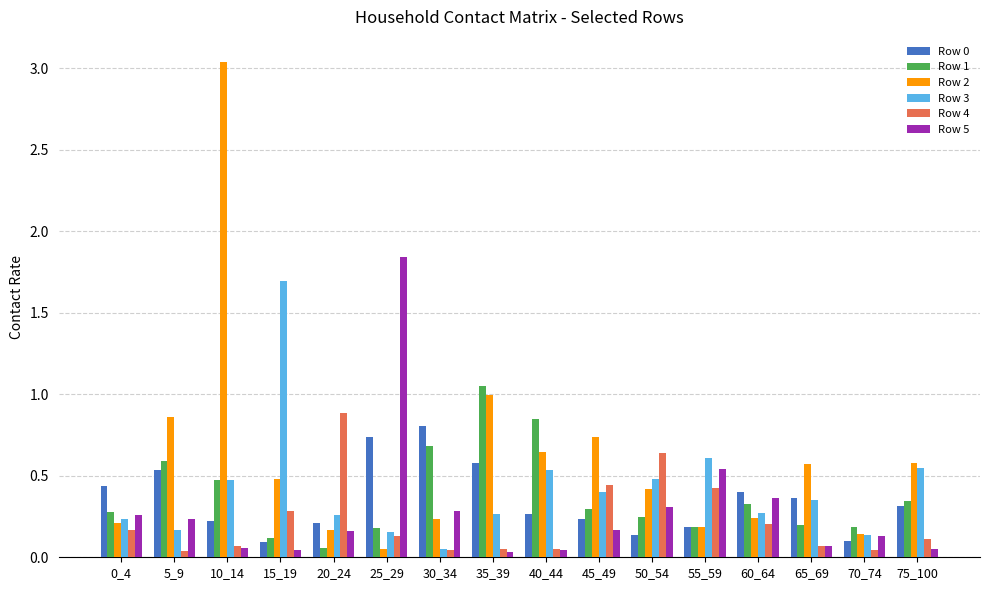

Which series has the largest total across all categories?

Row 2